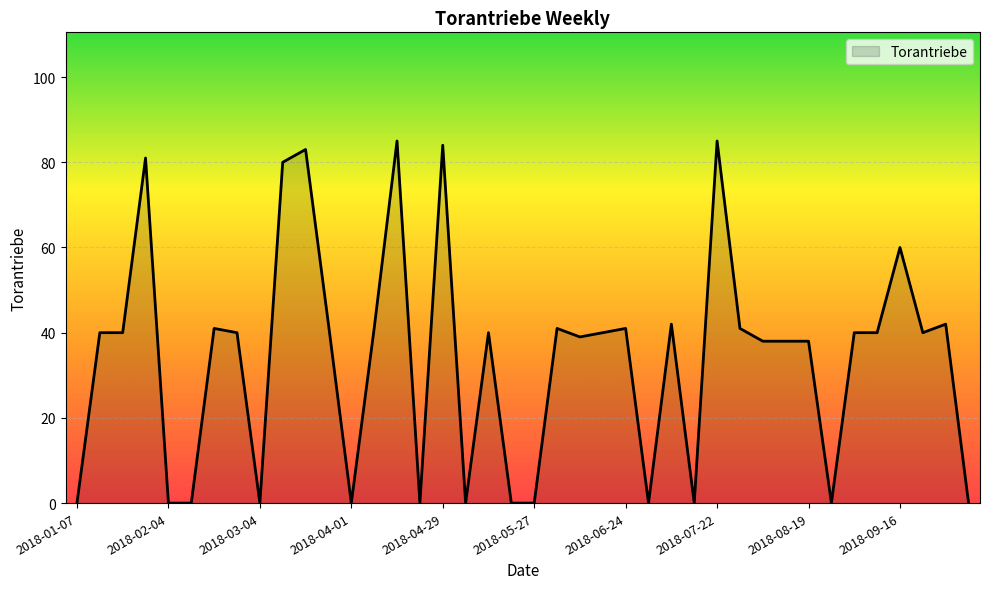

What is the greatest value displayed?

85